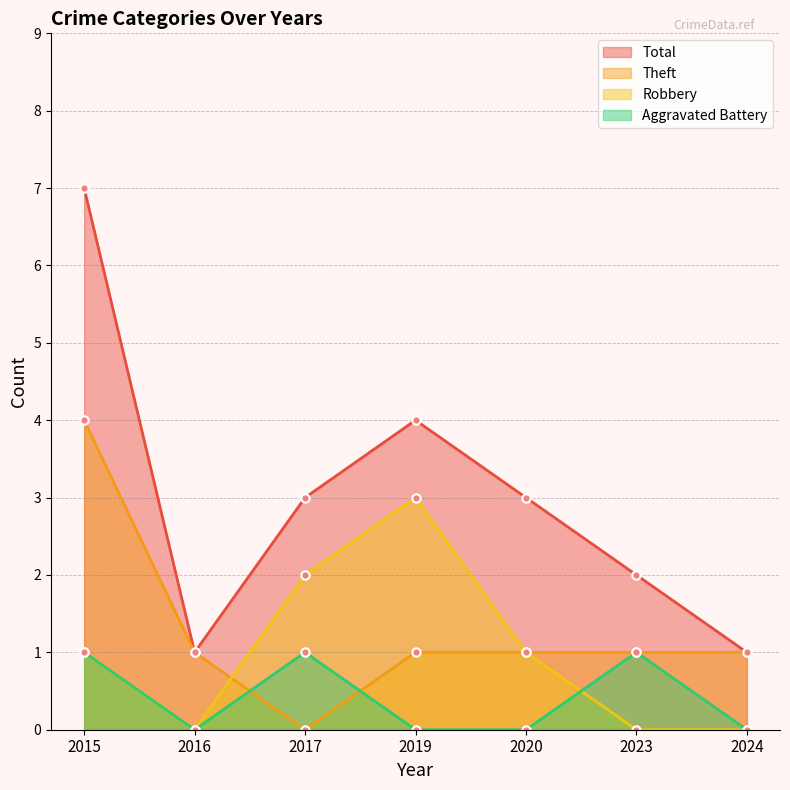

How many lines are shown in the chart?

4